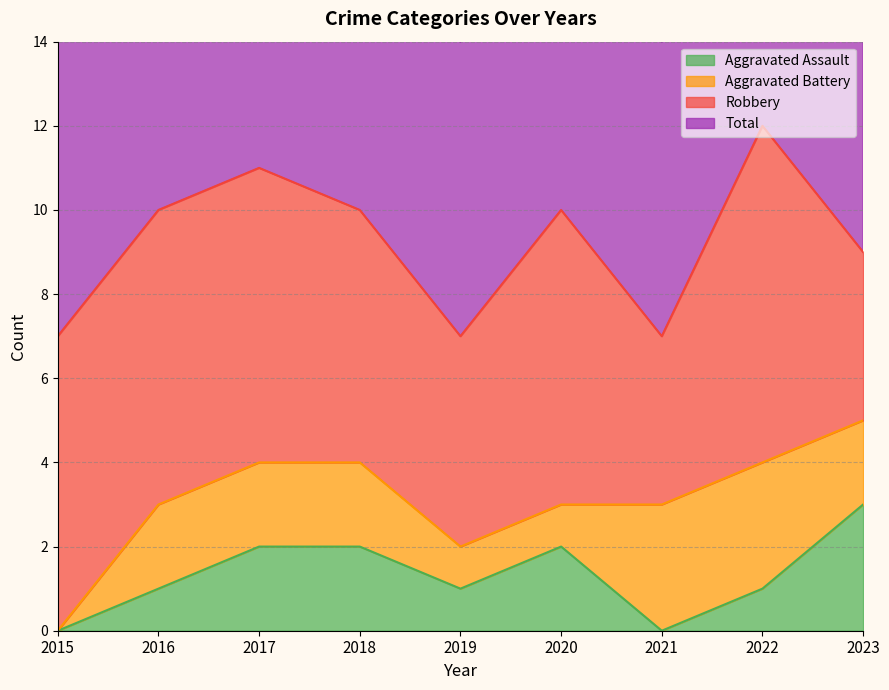

The value of Aggravated Assault at 2017 is 0. True or false?

False